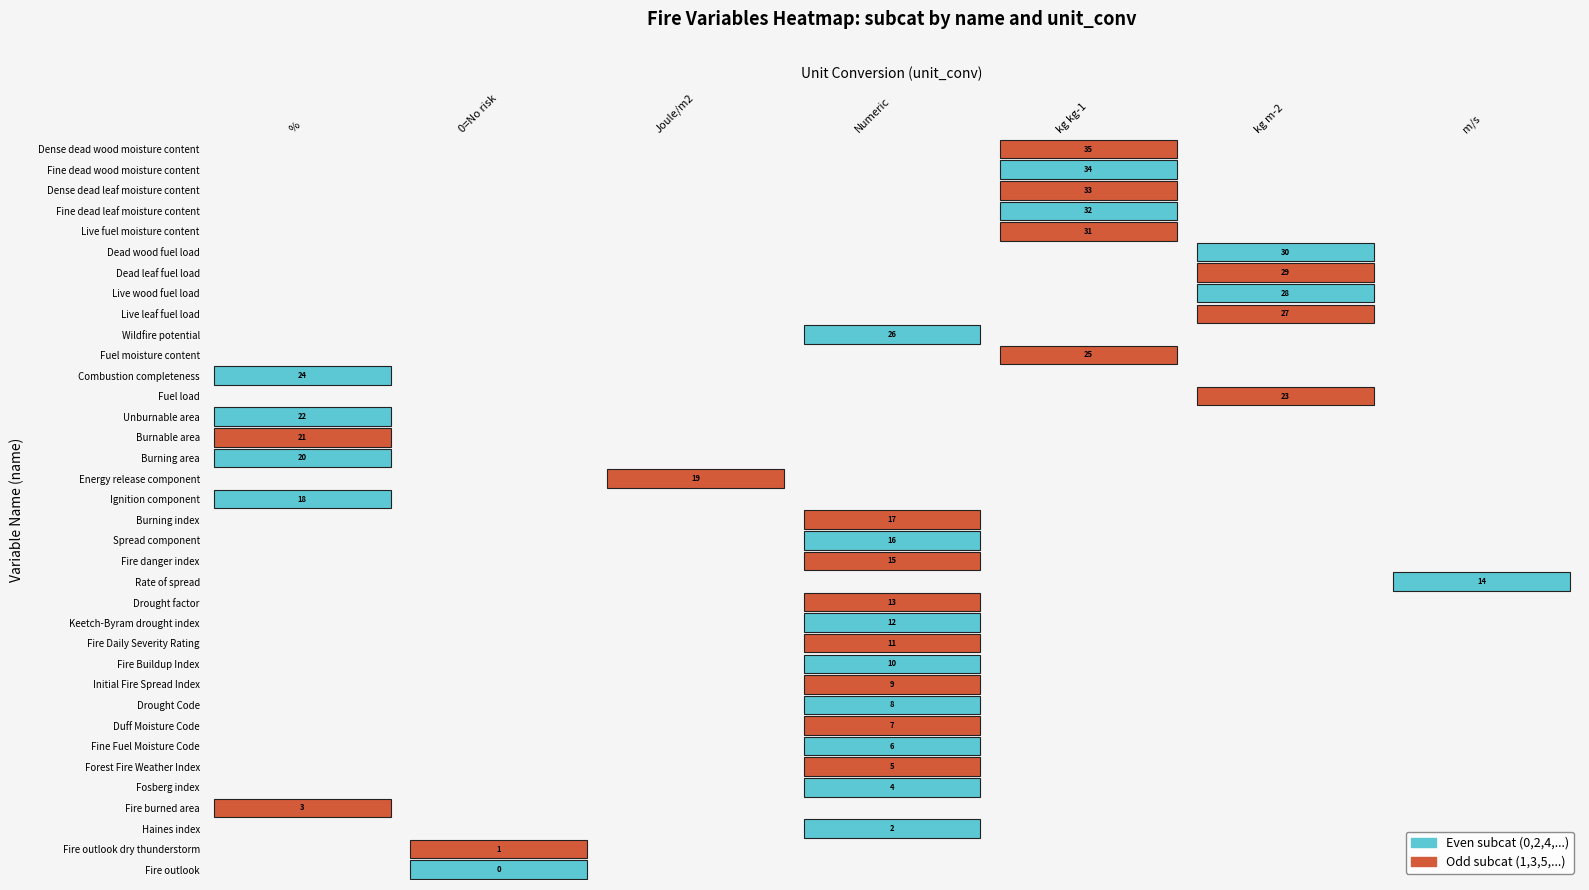

List the labels in order of value, largest first.

Dense dead wood moisture content, Fine dead wood moisture content, Dense dead leaf moisture content, Fine dead leaf moisture content, Live fuel moisture content, Dead wood fuel load, Dead leaf fuel load, Live wood fuel load, Live leaf fuel load, Wildfire potential, Fuel moisture content, Combustion completeness, Fuel load, Unburnable area, Burnable area, Burning area, Energy release component, Ignition component, Burning index, Spread component, Fire danger index, Rate of spread, Drought factor, Keetch-Byram drought index, Fire Daily Severity Rating, Fire Buildup Index, Initial Fire Spread Index, Drought Code, Duff Moisture Code, Fine Fuel Moisture Code, Forest Fire Weather Index, Fosberg index, Fire burned area, Haines index, Fire outlook dry thunderstorm, Fire outlook